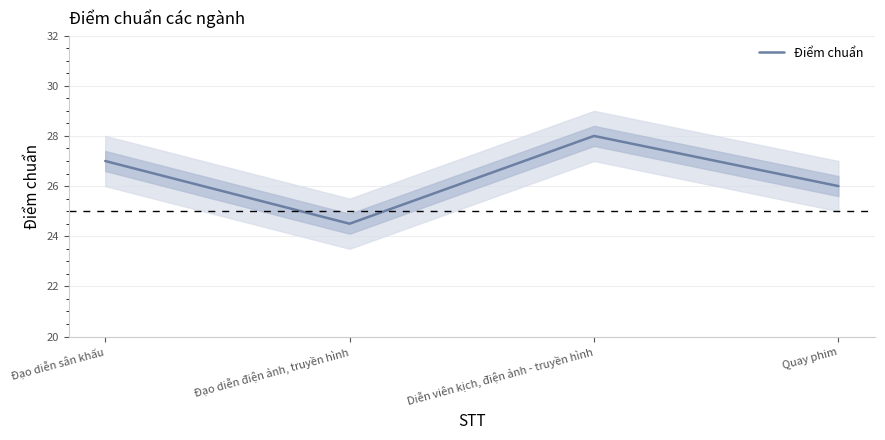

True or false: the data shows 46.2 at Quay phim.

False